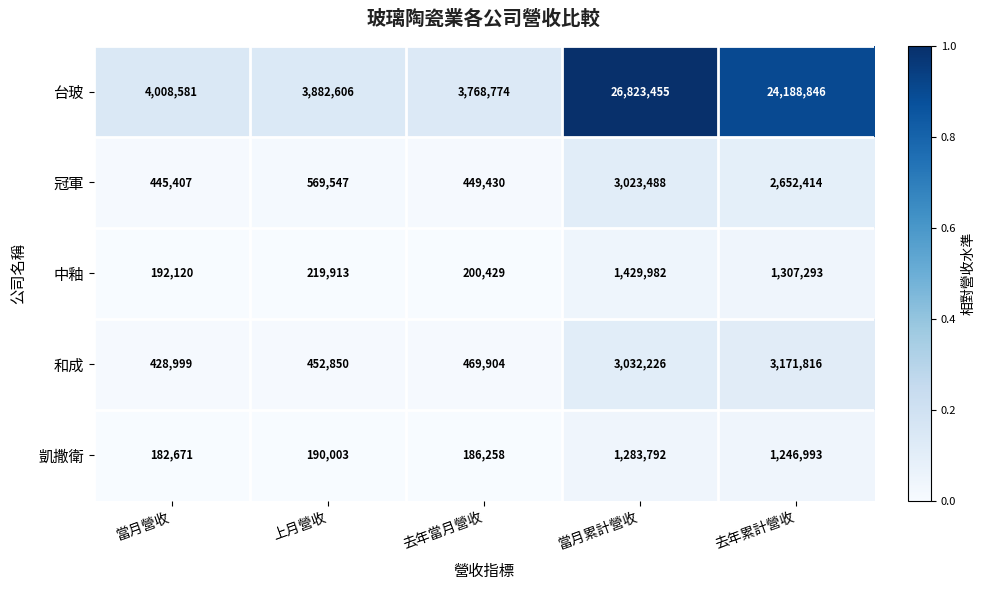

Reading left to right, what are all the values shown in this chart?

台玻: 當月營收=4008581	上月營收=3882606	去年當月營收=3768774	當月累計營收=26823455	去年累計營收=24188846
冠軍: 當月營收=445407	上月營收=569547	去年當月營收=449430	當月累計營收=3023488	去年累計營收=2652414
中釉: 當月營收=192120	上月營收=219913	去年當月營收=200429	當月累計營收=1429982	去年累計營收=1307293
和成: 當月營收=428999	上月營收=452850	去年當月營收=469904	當月累計營收=3032226	去年累計營收=3171816
凱撒衛: 當月營收=182671	上月營收=190003	去年當月營收=186258	當月累計營收=1283792	去年累計營收=1246993